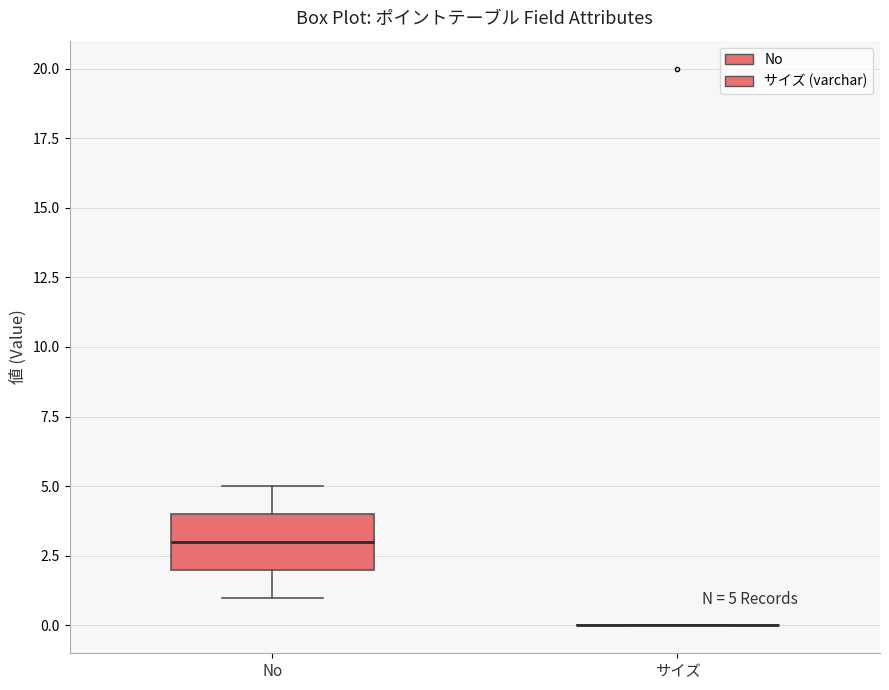

Which box is the tallest, from its lower edge to its upper edge?

No